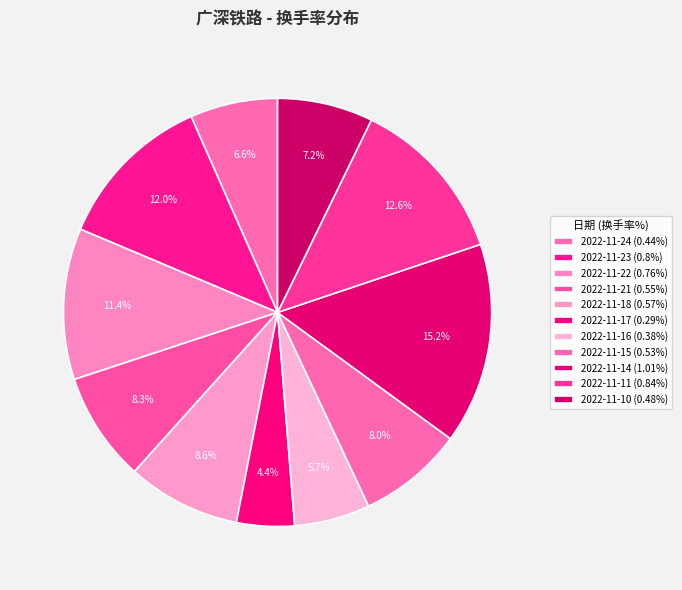

Count the number of slices in the pie.

11